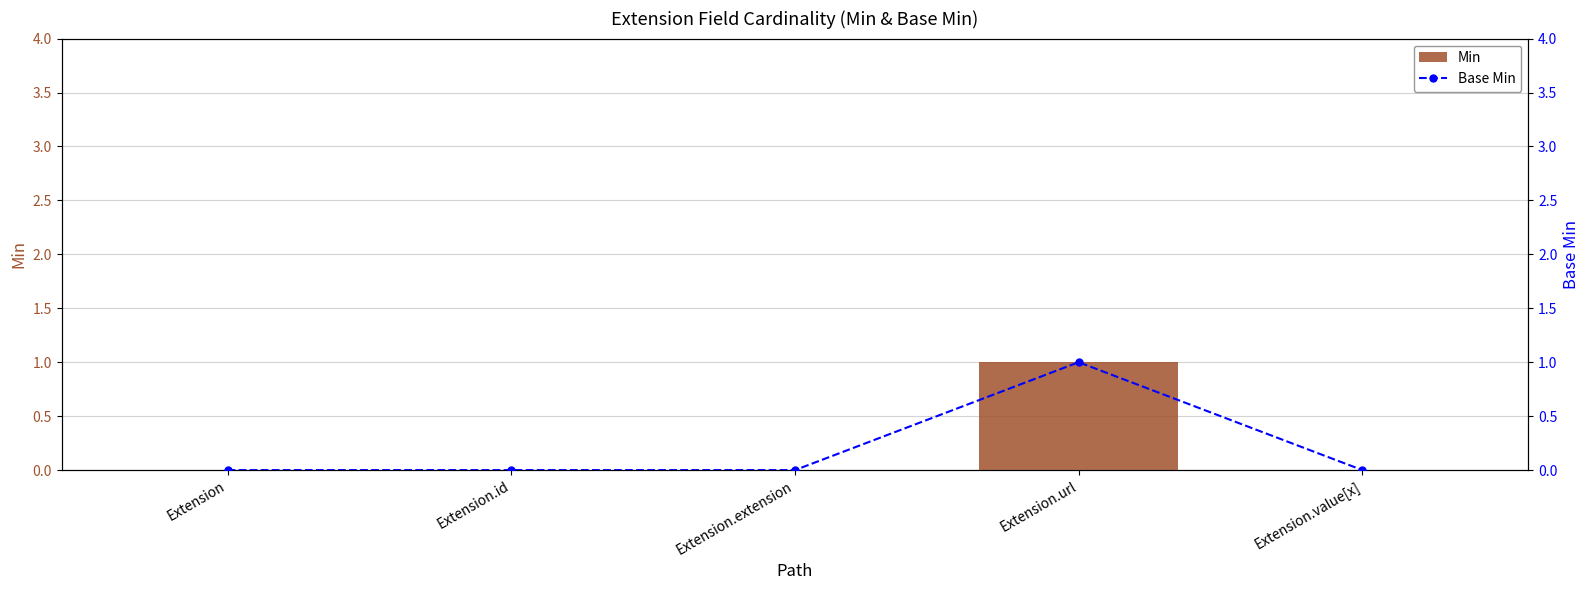

At which category is the sum across all series the highest?

Extension.url